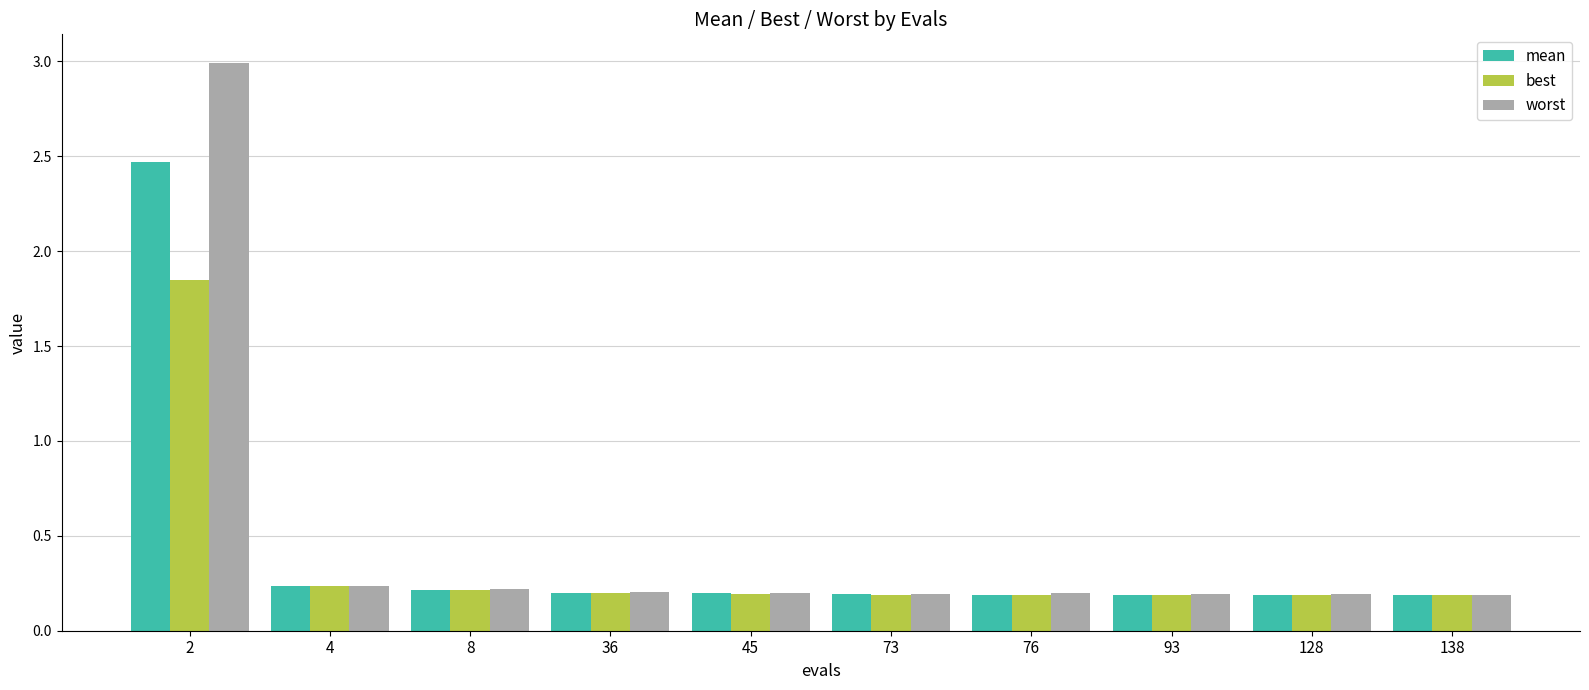

List the series in order of their peak value, lowest first.

best, mean, worst